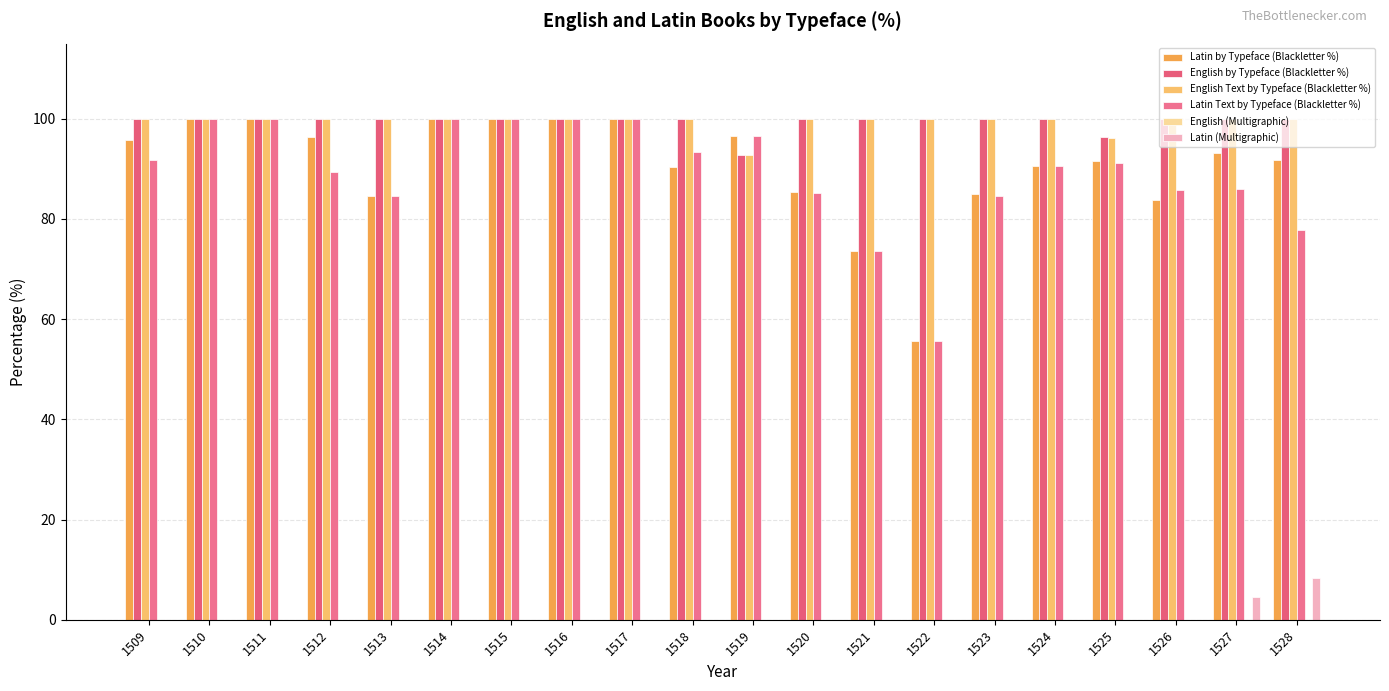

What is the difference between the maximum and minimum values in the English by Typeface (Blackletter %) series?

7.1